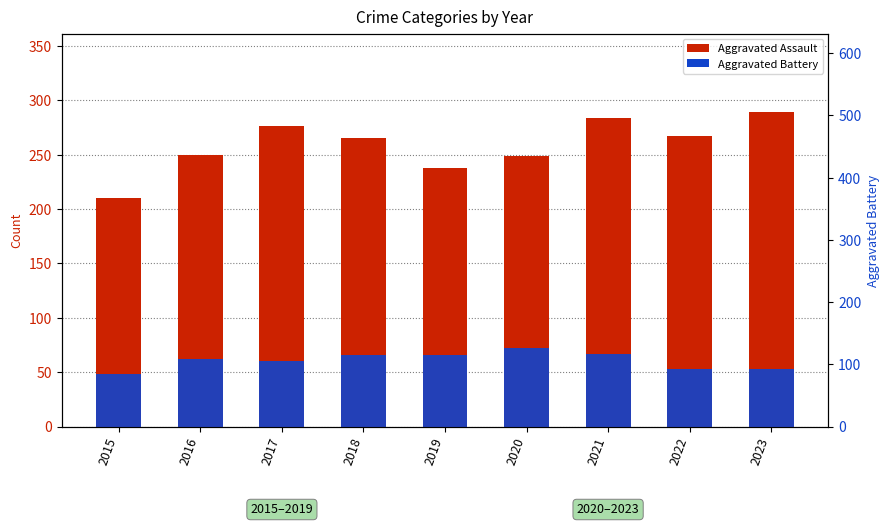

How many bars are there in each group?

2